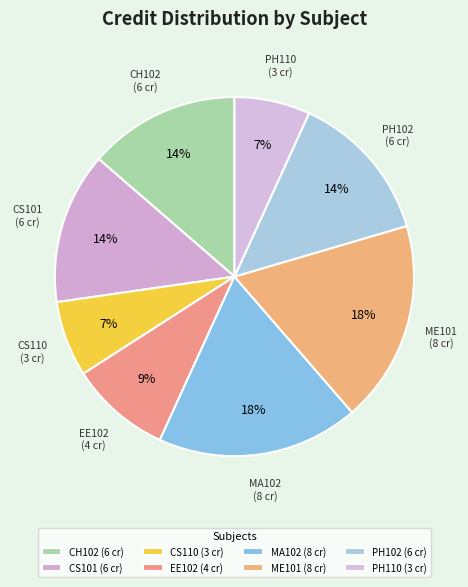

To the nearest percent, what is the average slice percentage?

12%